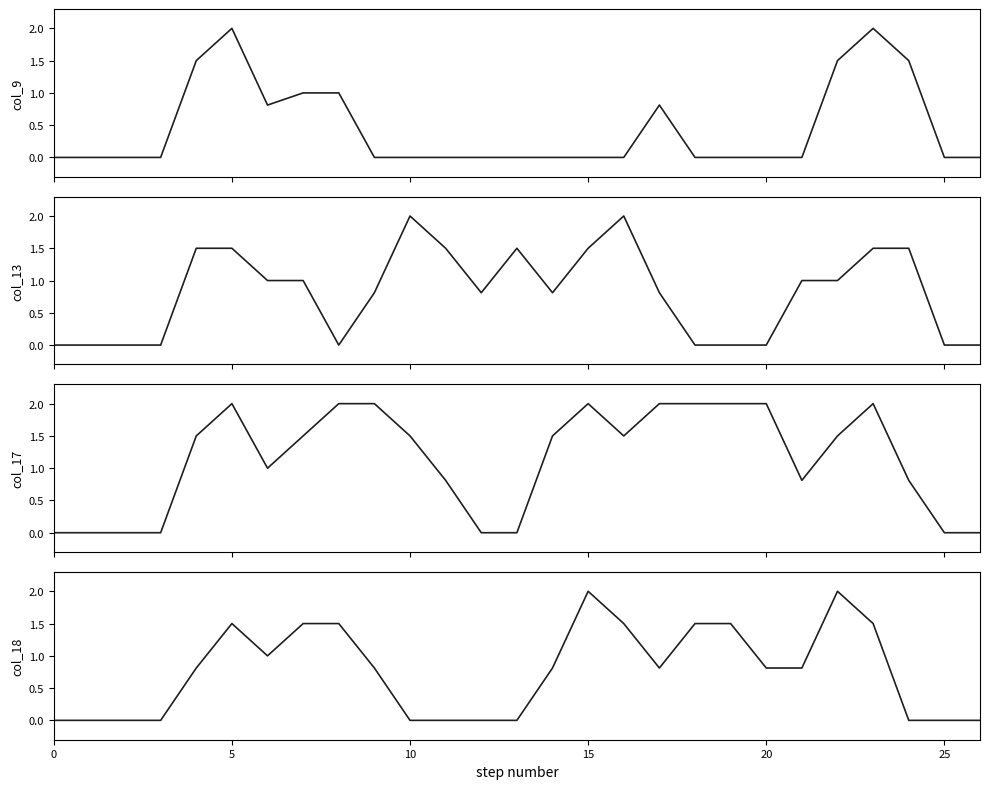

What is the maximum value shown in the chart?

2.0